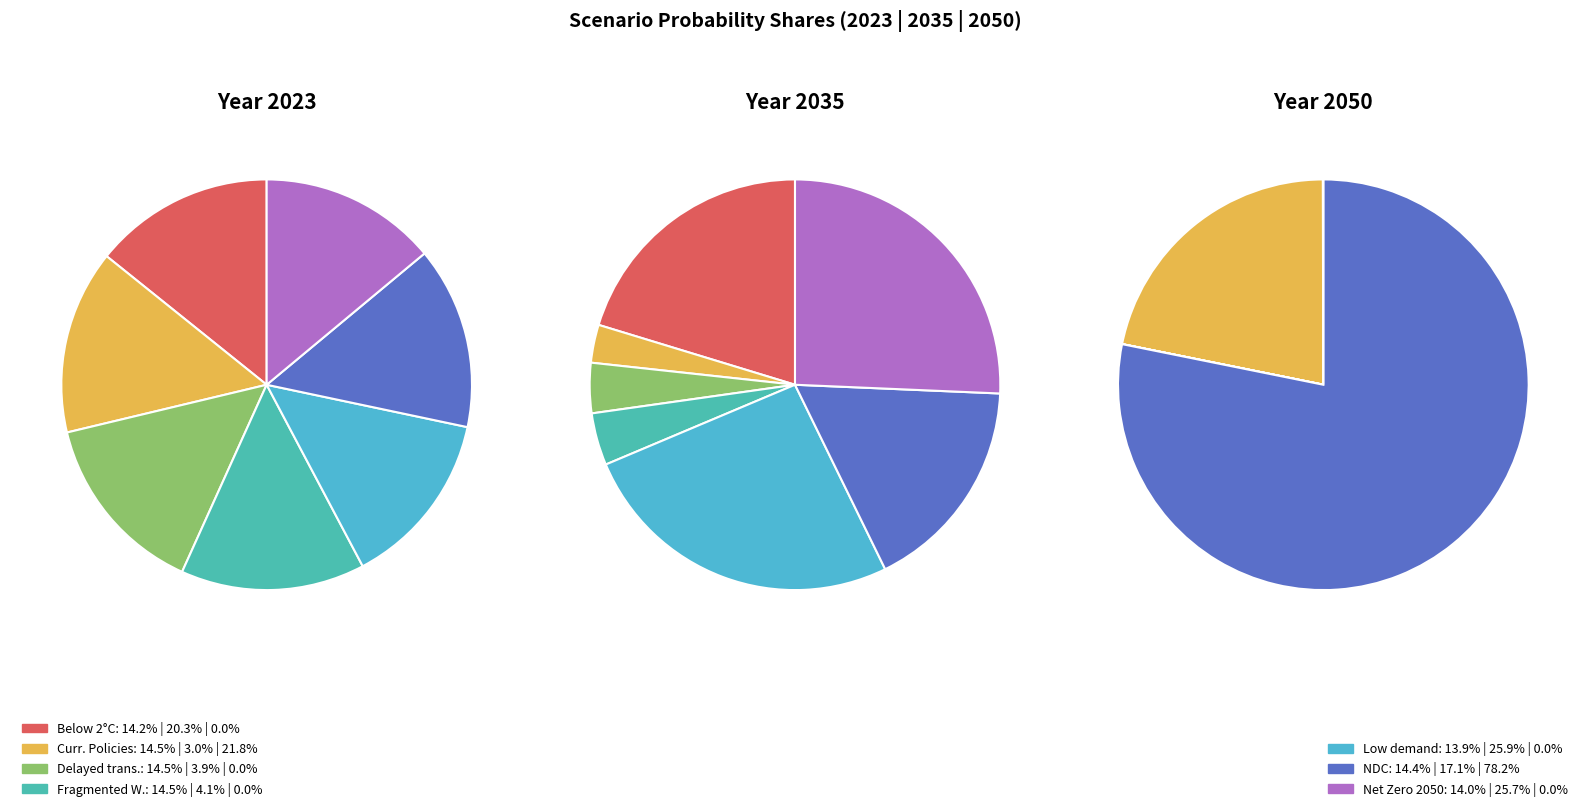

True or false: 5 accounts for 78% of the total.

True